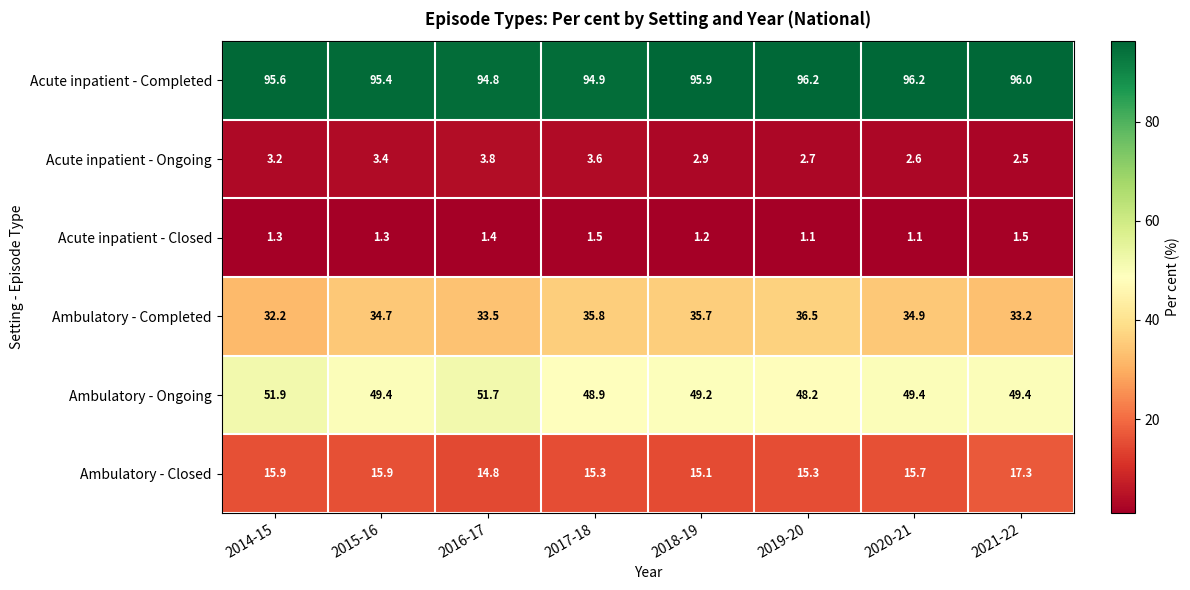

Is the value of Acute inpatient - Closed at 2017-18 greater than the value of Acute inpatient - Ongoing at 2014-15?

No